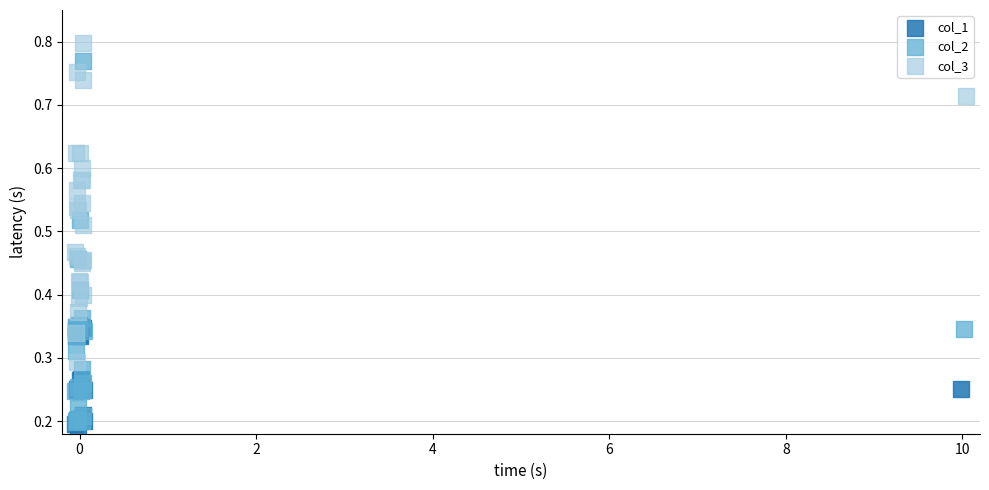

Which series contains the highest Y value?

col_3